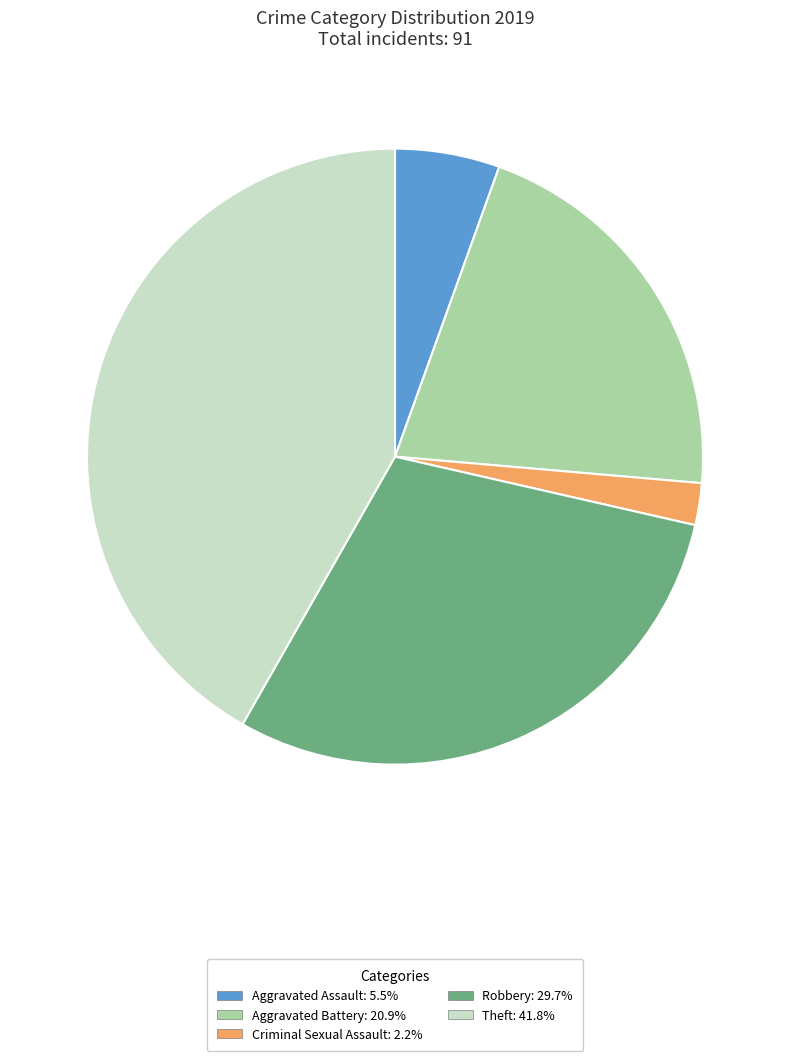

Which category has the smallest portion of the pie?

Criminal Sexual Assault